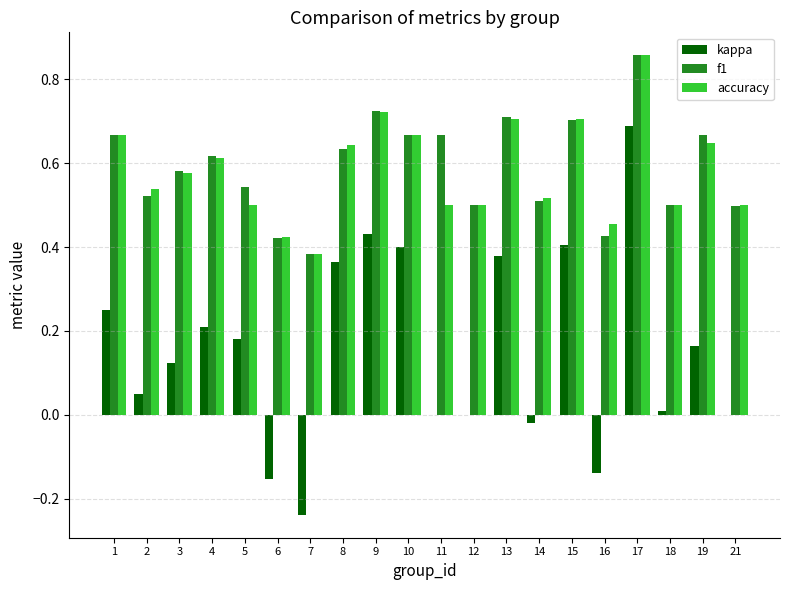

The value of f1 at 10 is 0.7. True or false?

True